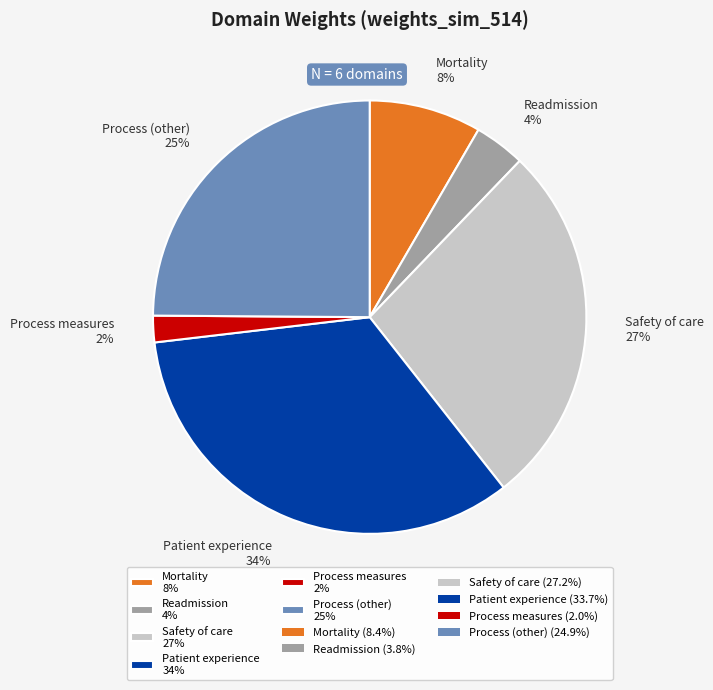

To the nearest percent, what percentage of the pie is Readmission?

4%